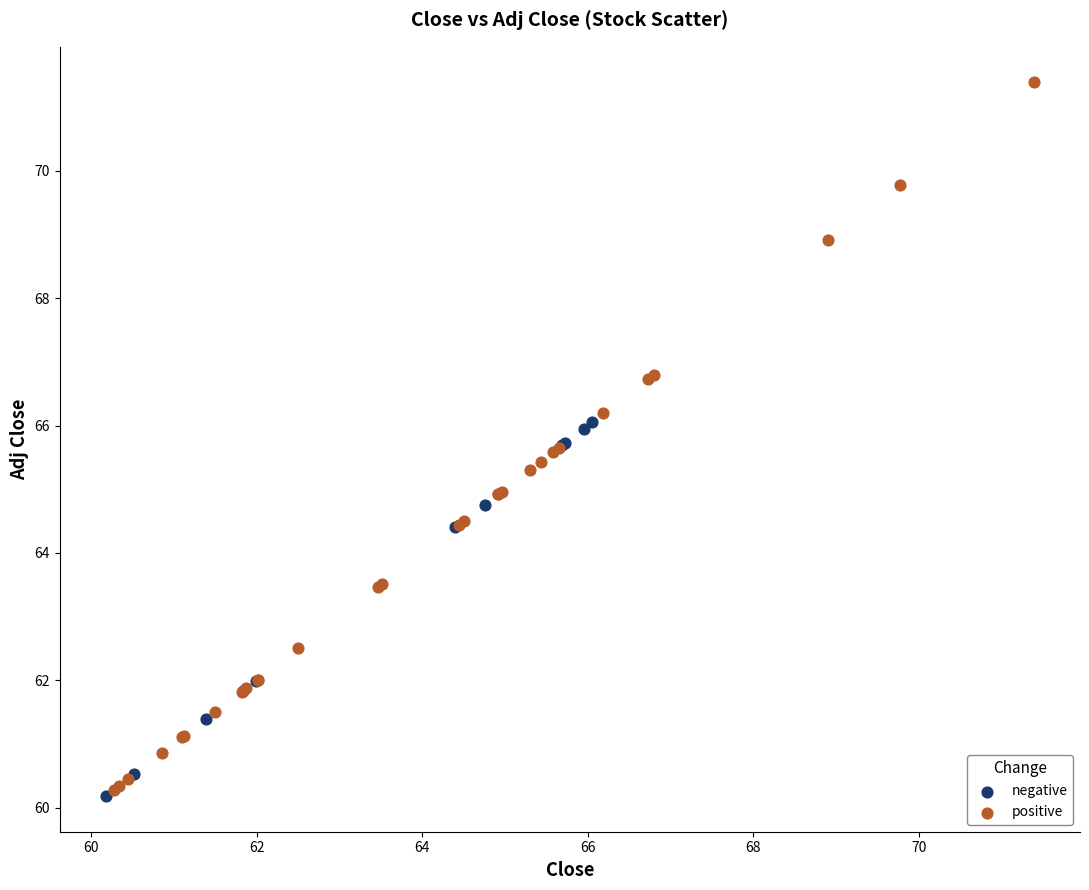

Which series has the largest Y range (max minus min)?

positive